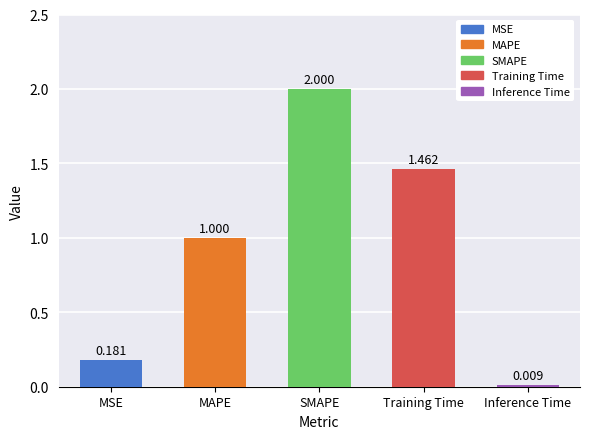

What is the difference between the values at Training Time and MSE?

1.3